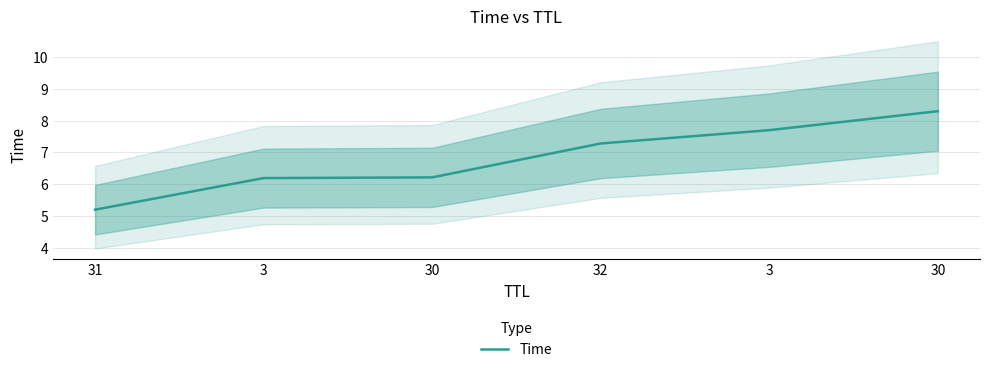

What is the sum of the values at 30 and 30?

14.5